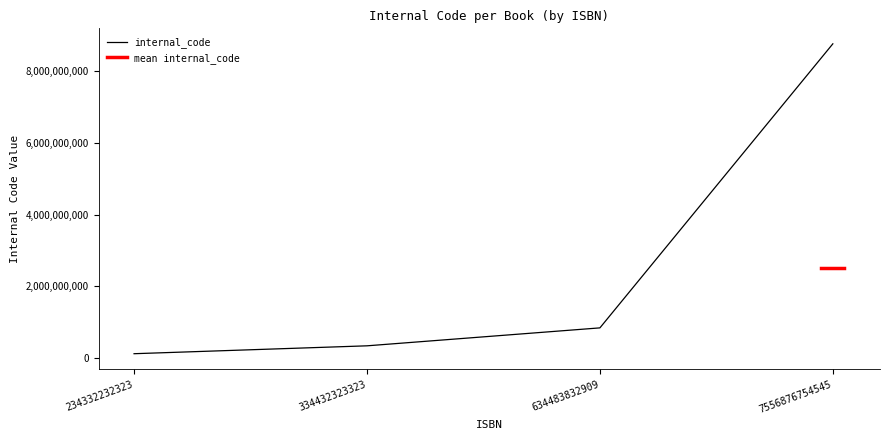

Reading right to left, list all the values displayed in this chart.

8765643564	843833433	343323235	123322223